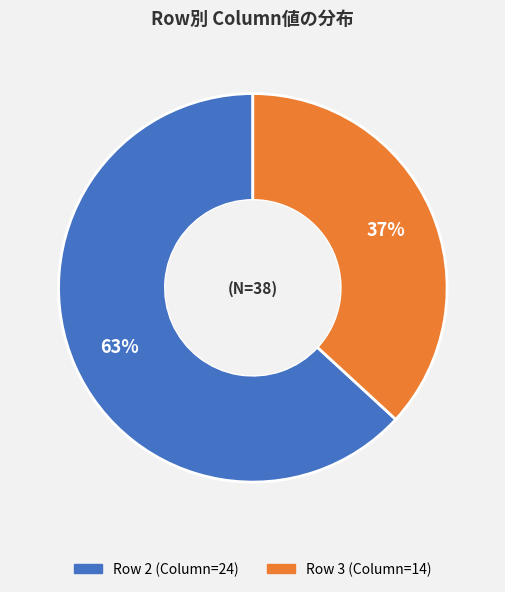

Does any single category account for the majority?

Yes